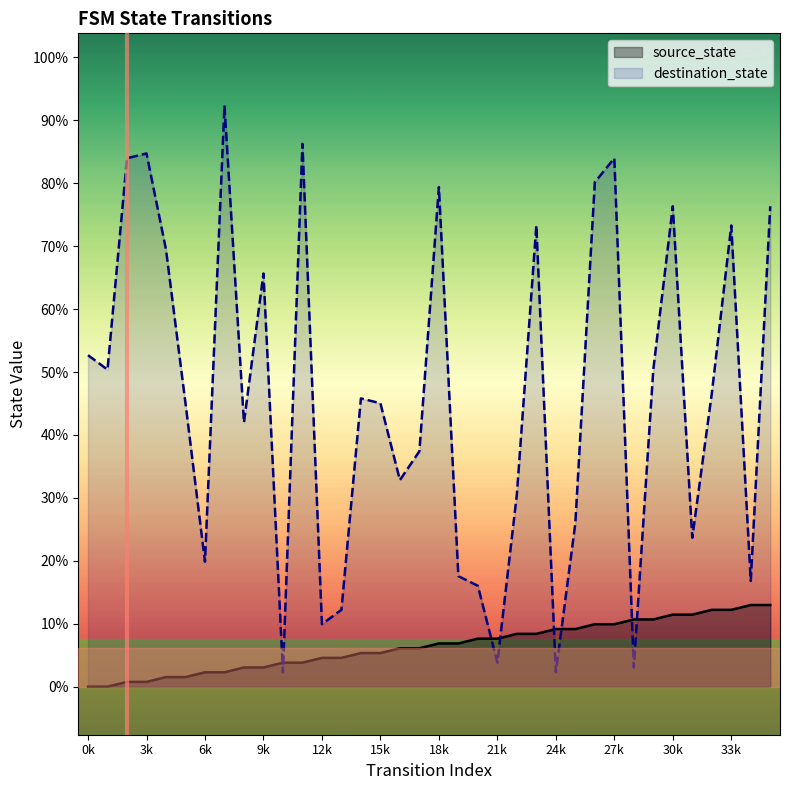

How many intersections are there between destination_state and source_state?

8